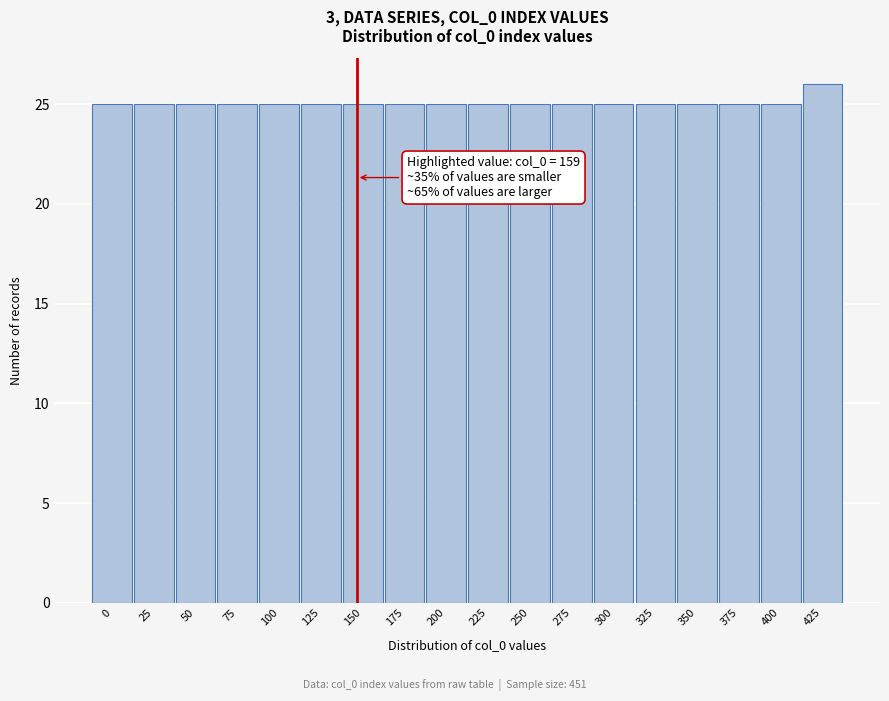

Reading left to right, what are all the values shown in this chart?

0=25	25=25	50=25	75=25	100=25	125=25	150=25	175=25	200=25	225=25	250=25	275=25	300=25	325=25	350=25	375=25	400=25	425=26